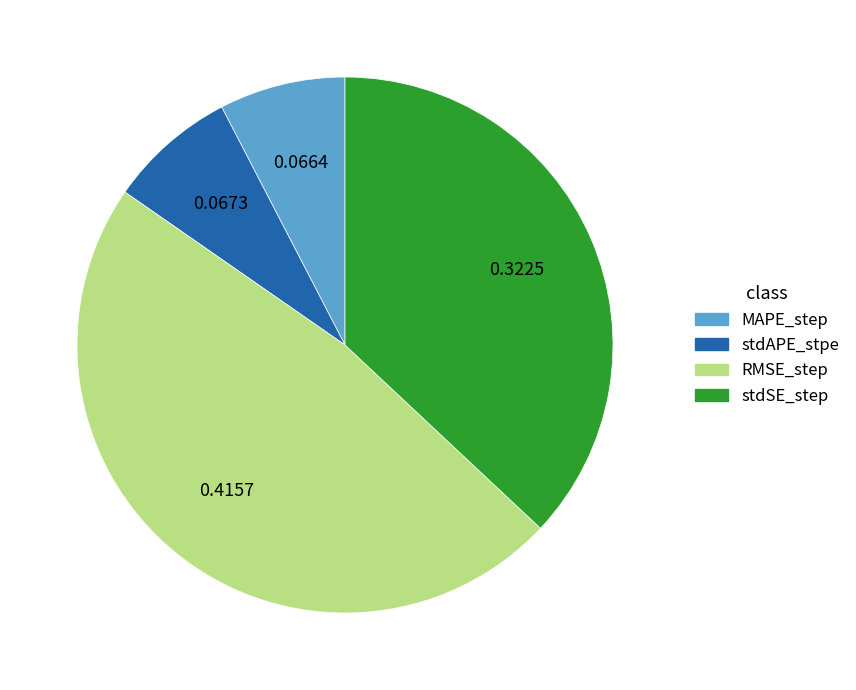

Between MAPE_step and stdSE_step, which is larger?

stdSE_step